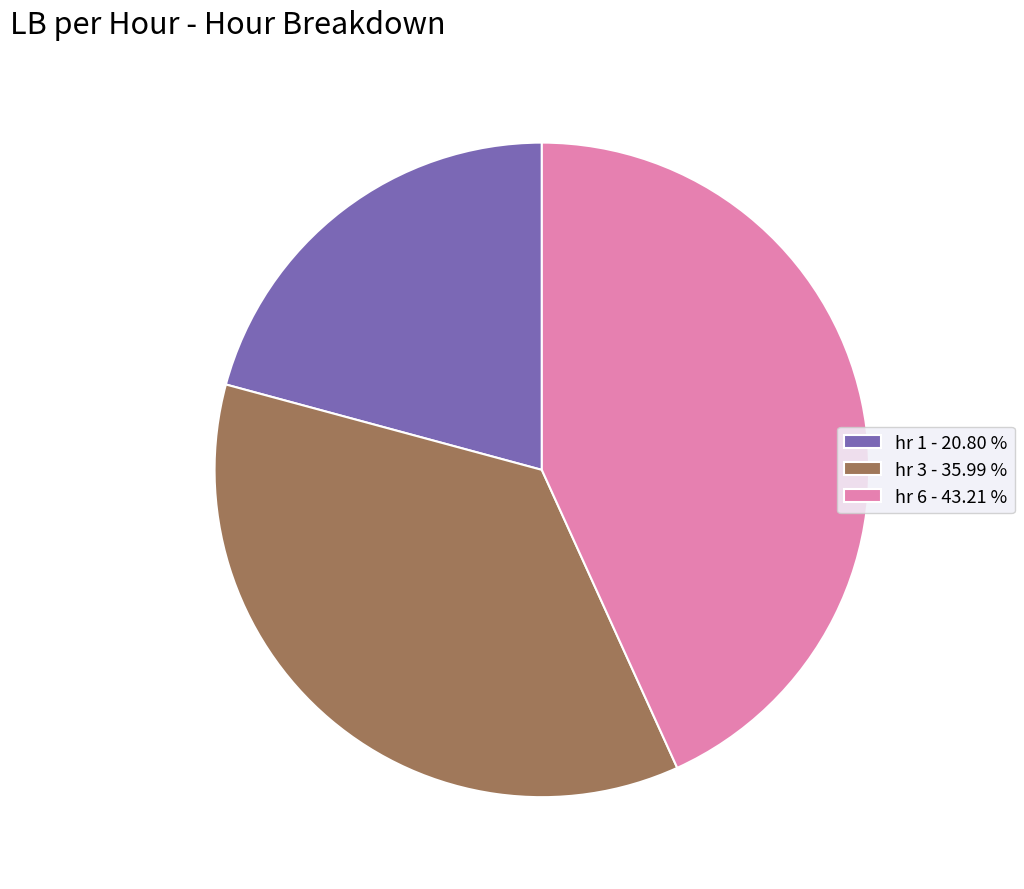

Which slice is the largest?

hr 6 - 43.21 %